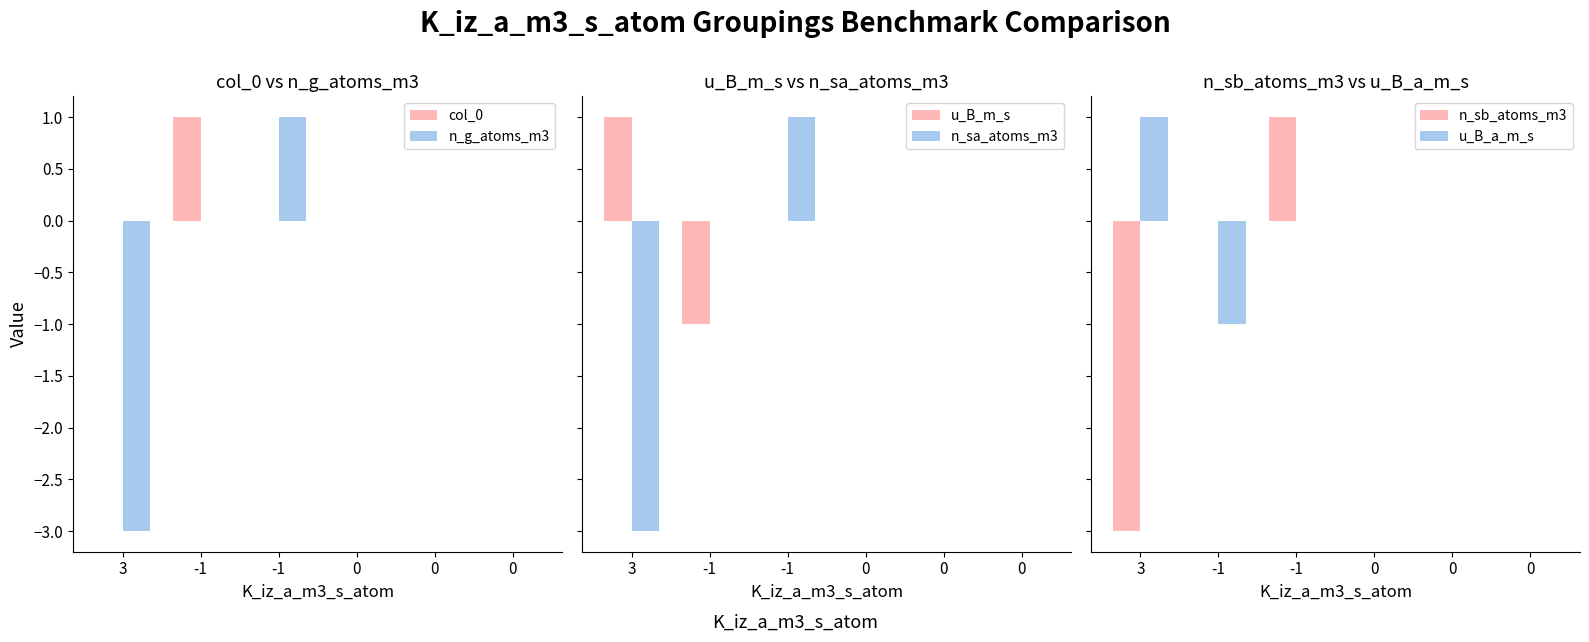

Is the value of n_g_atoms_m3 at 0 greater than the value of u_B_a_m_s at 3?

No